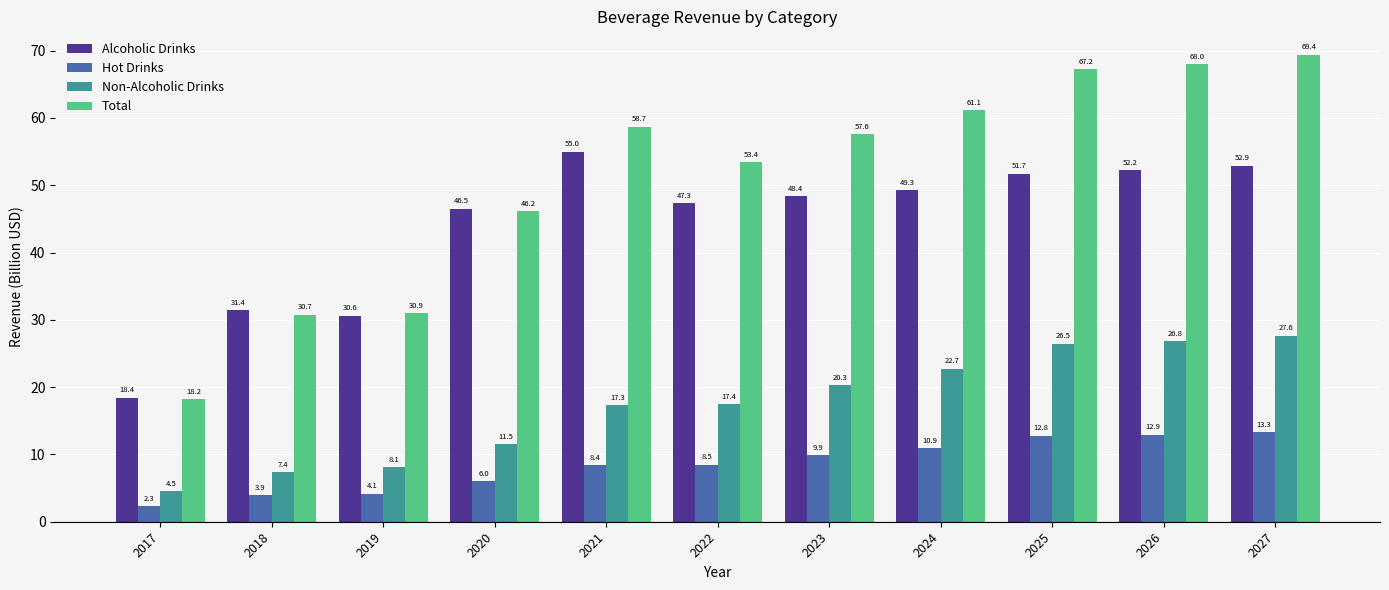

At which label does Hot Drinks reach its minimum?

2017